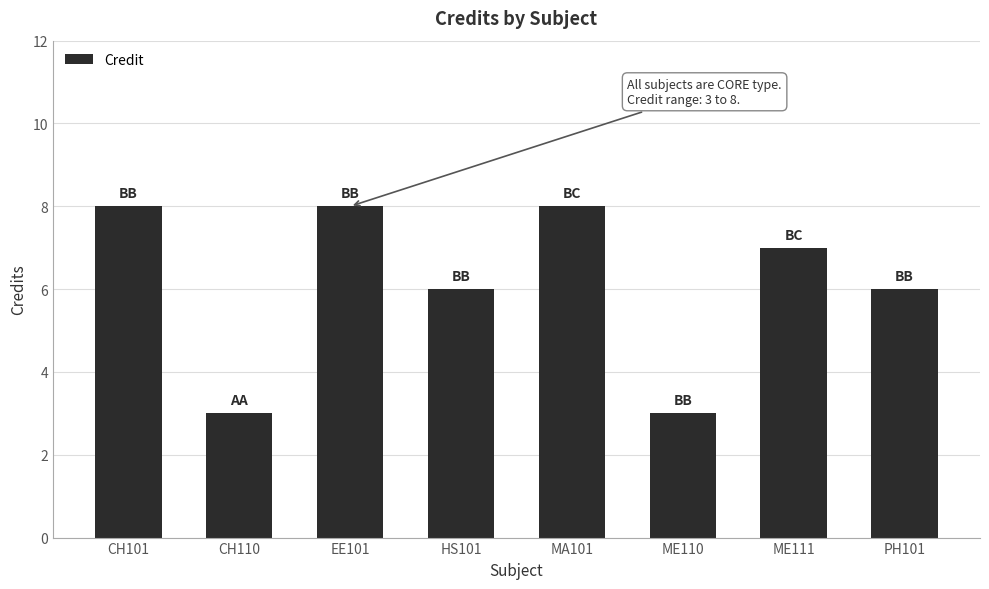

What is the maximum value shown in the chart?

8